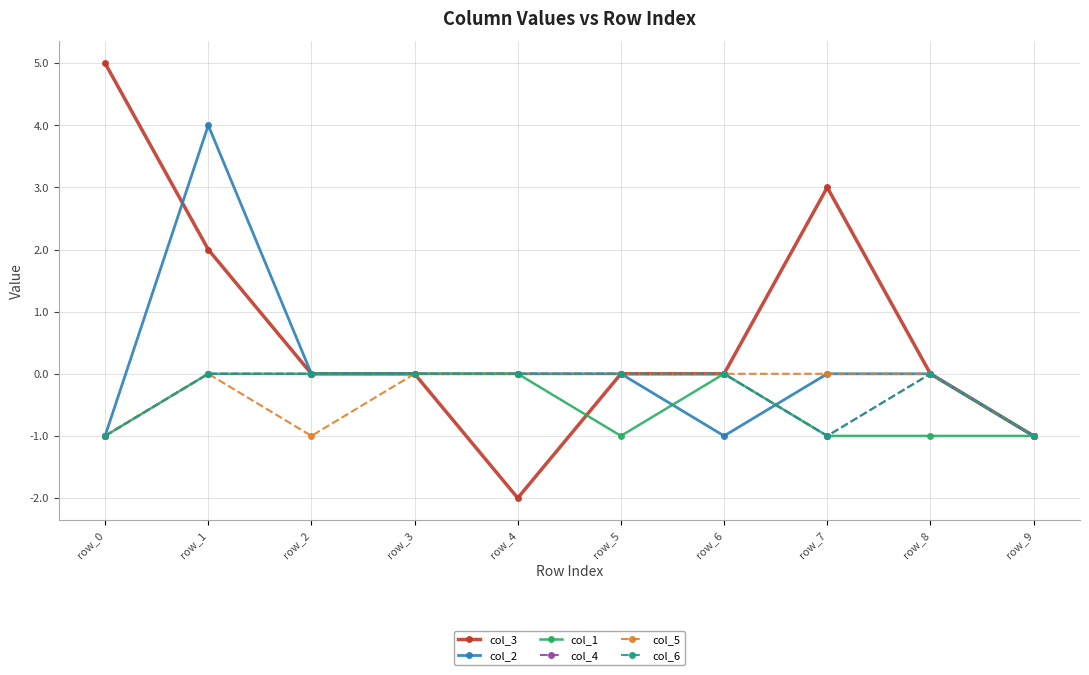

Is this an area chart (filled region under the line)?

No